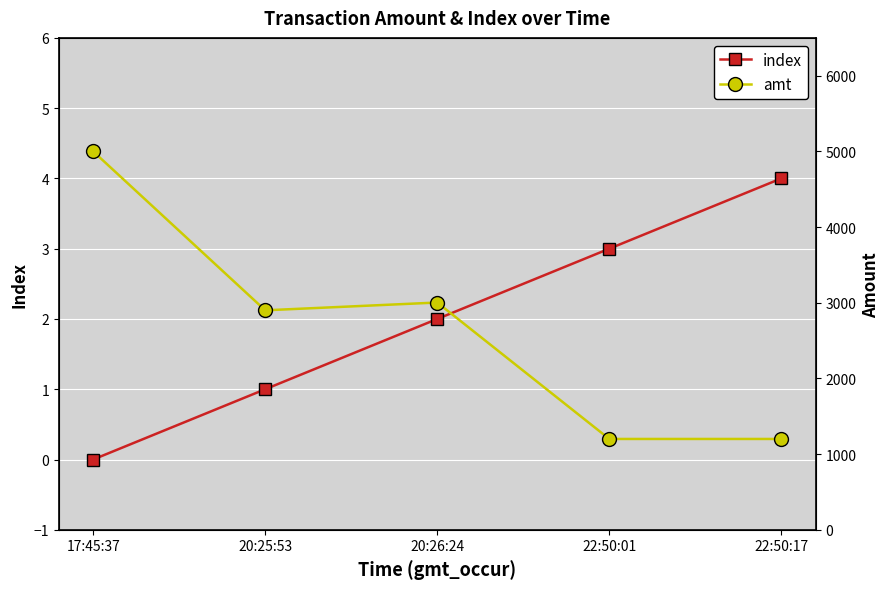

Which series has the widest spread of values?

amt